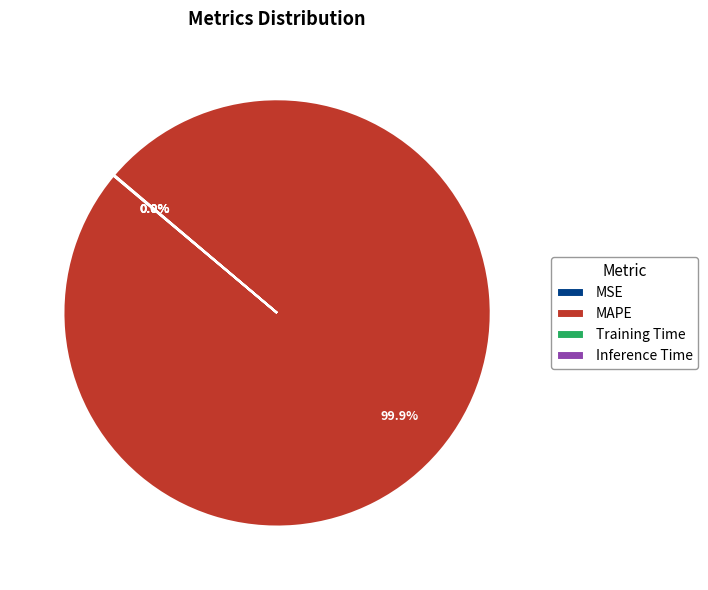

Does MAPE represent more than half of the total?

Yes